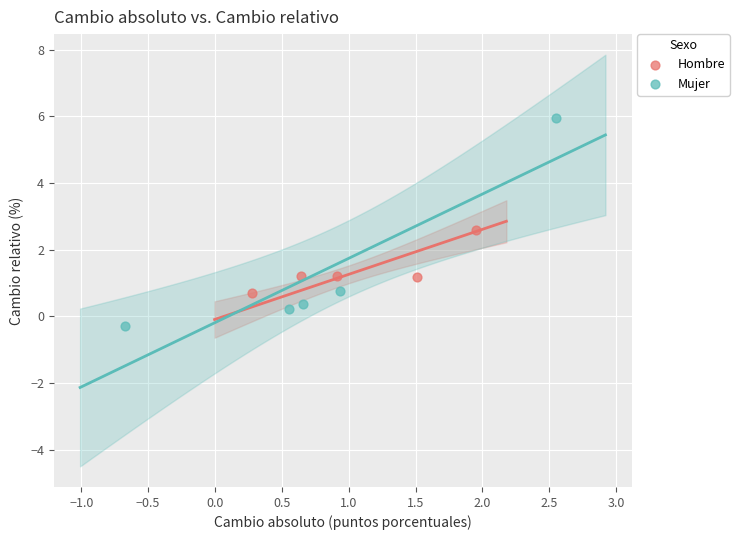

Which series reaches the minimum Y coordinate?

Mujer